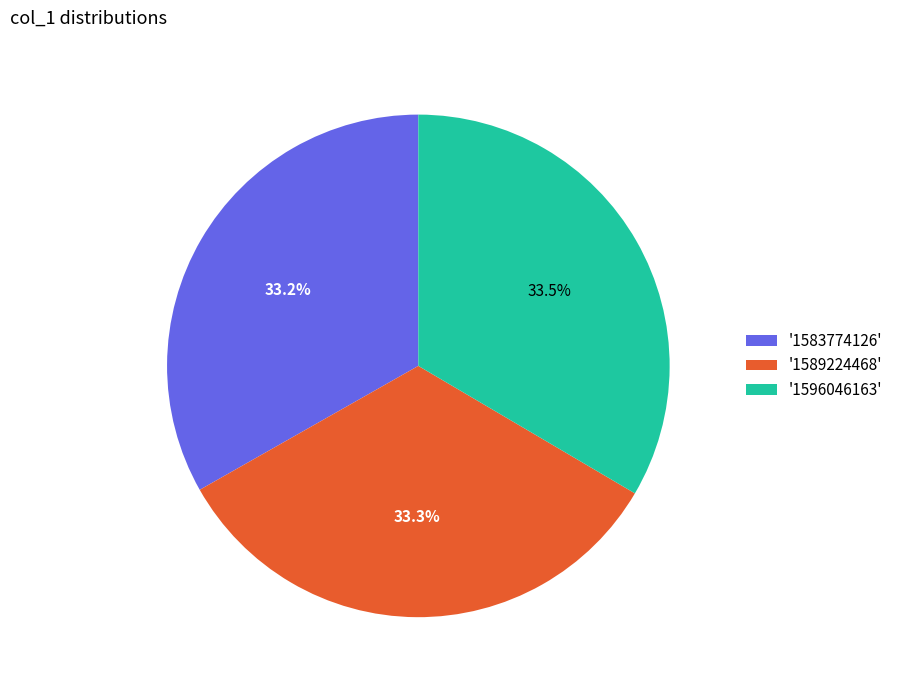

What is the ratio of the value at '1596046163' to the value at '1589224468'?

1.0